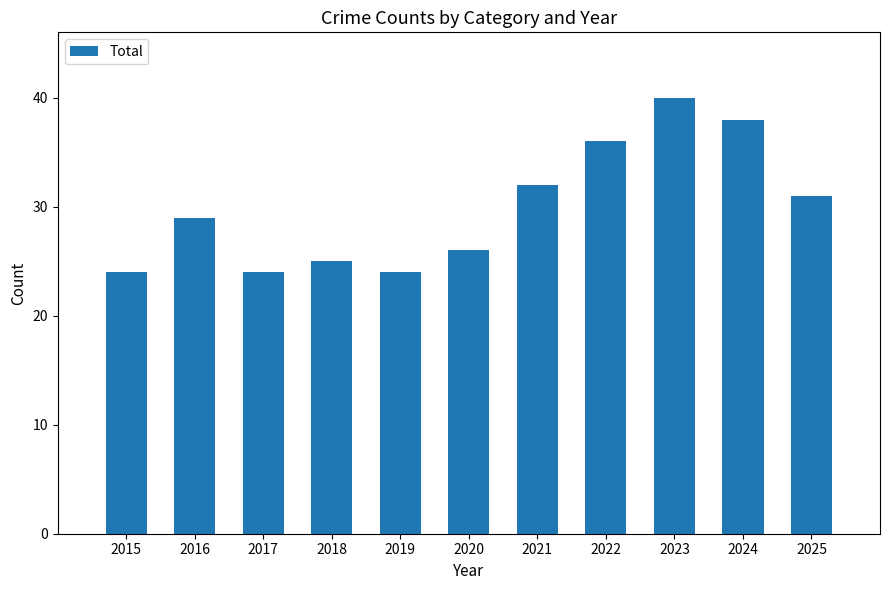

Between 2022 and 2025, which is larger?

2022